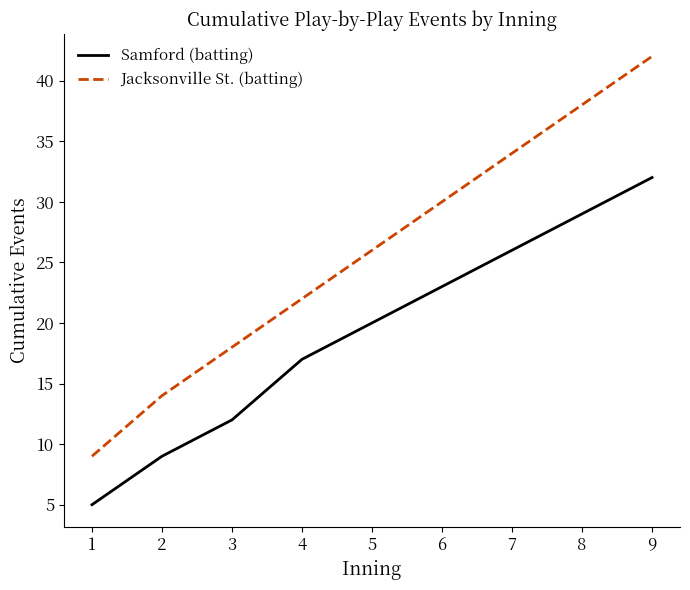

At which category is the sum across all series the highest?

9